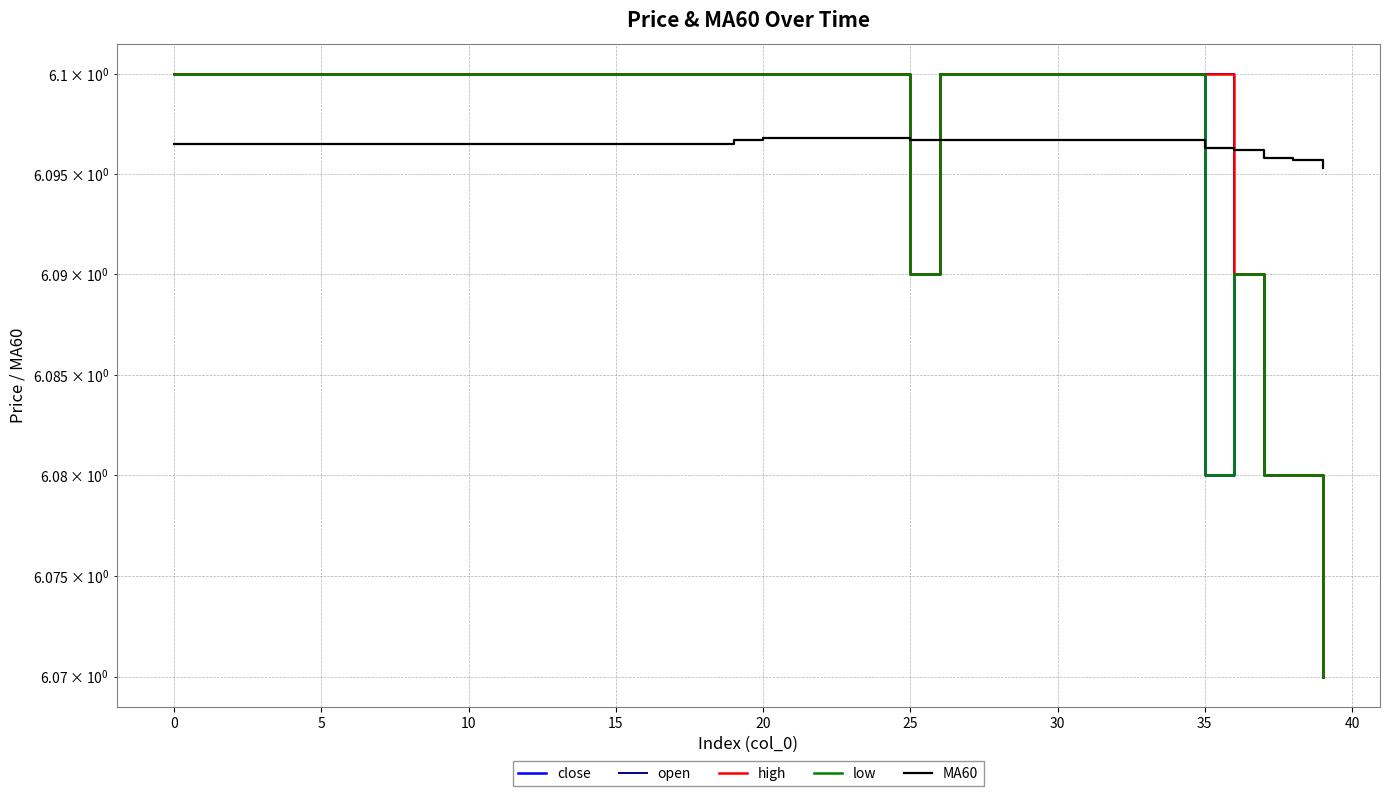

Does the chart have visible grid lines?

Yes